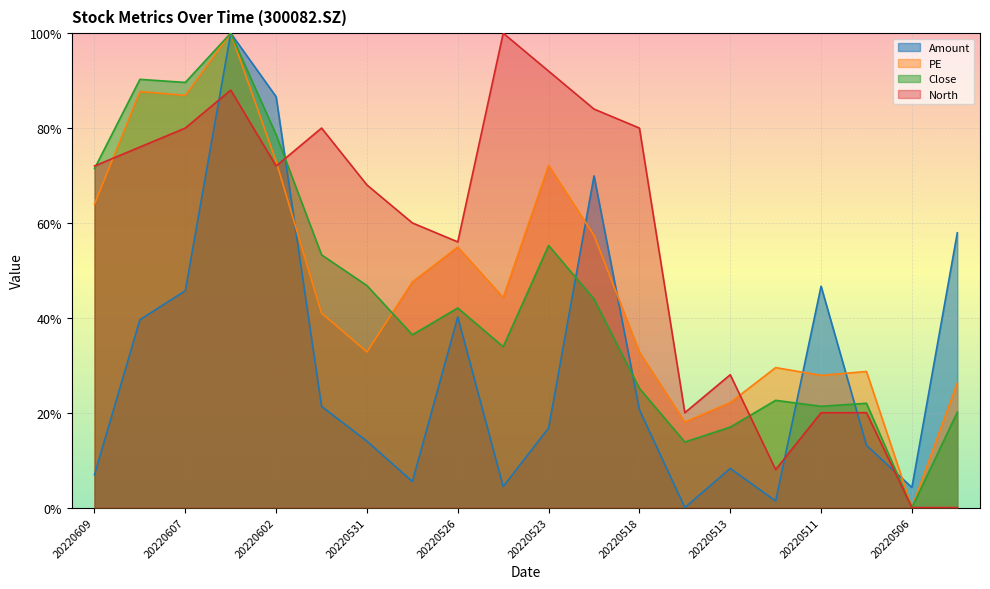

Where is PE nearest to the value 0?

20220506